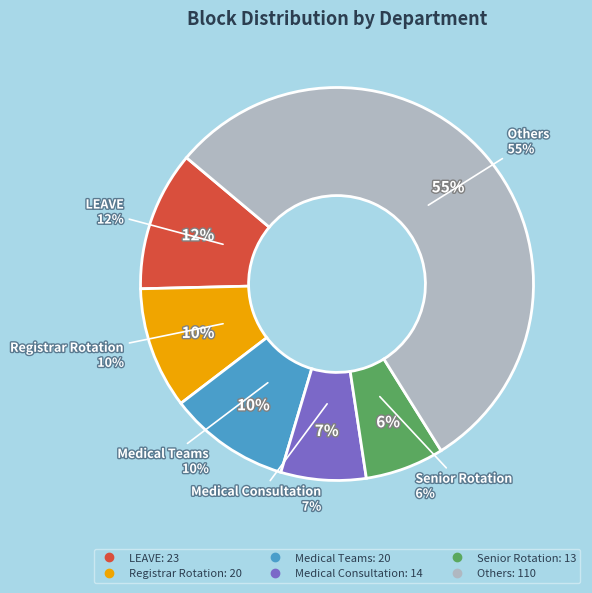

To the nearest percent, what portion does Medical Consultation represent?

7%